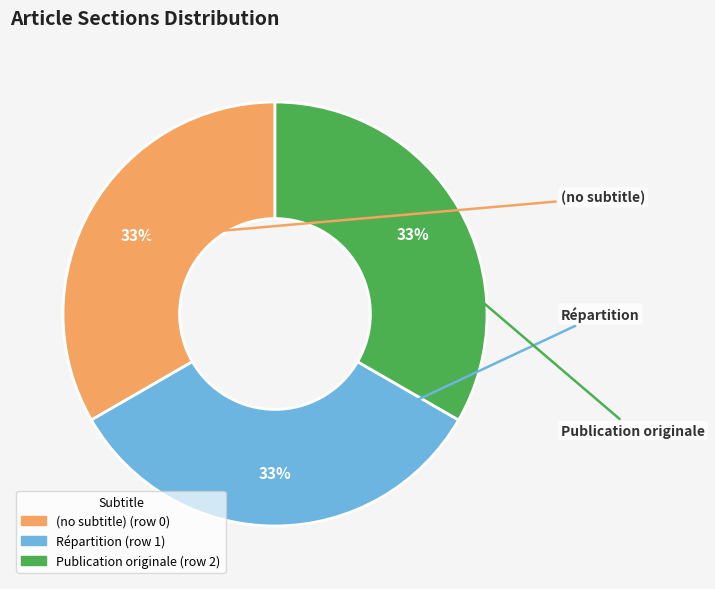

Combined, do Répartition and (no subtitle) account for over 50%?

Yes